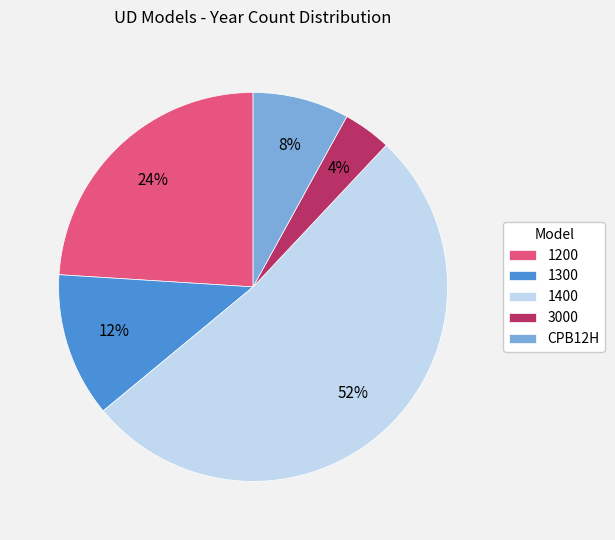

Count the number of slices in the pie.

5